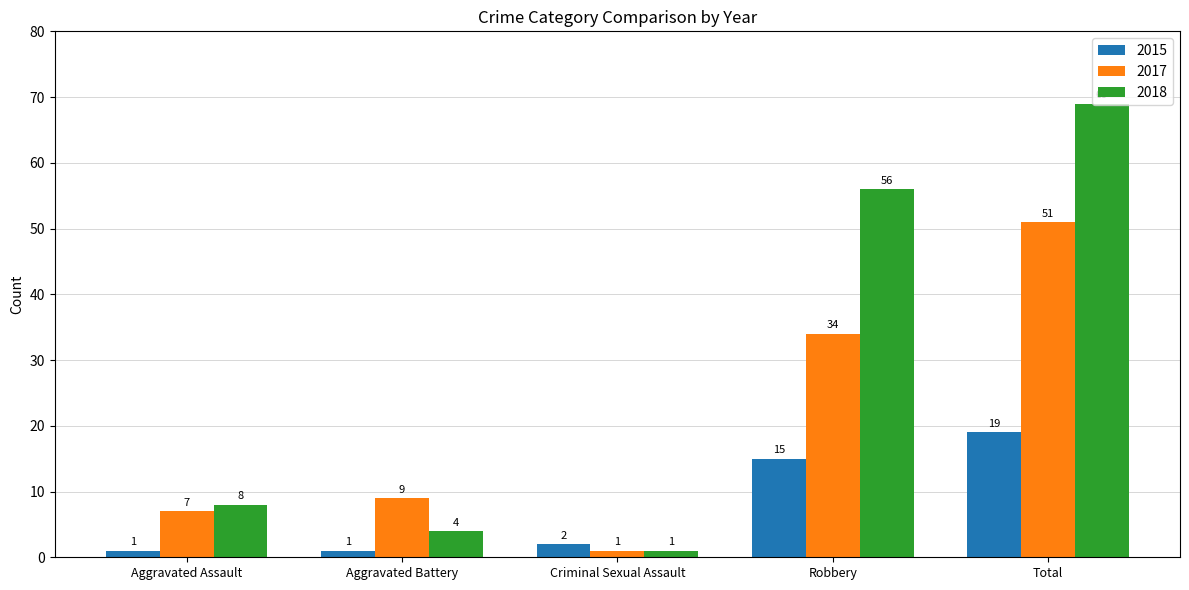

What position from the right is Total?

1